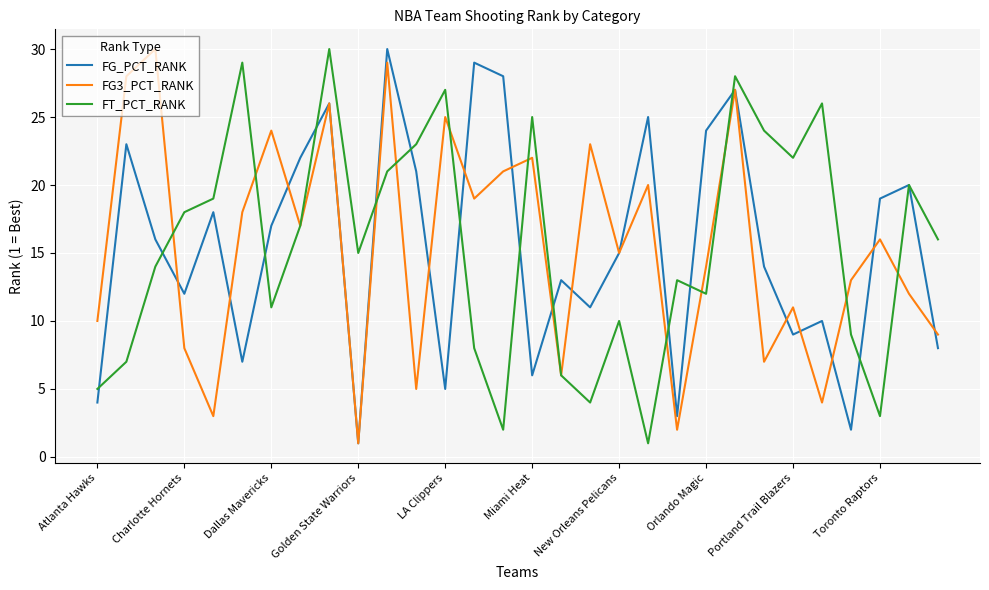

What is the maximum value shown in the chart?

30